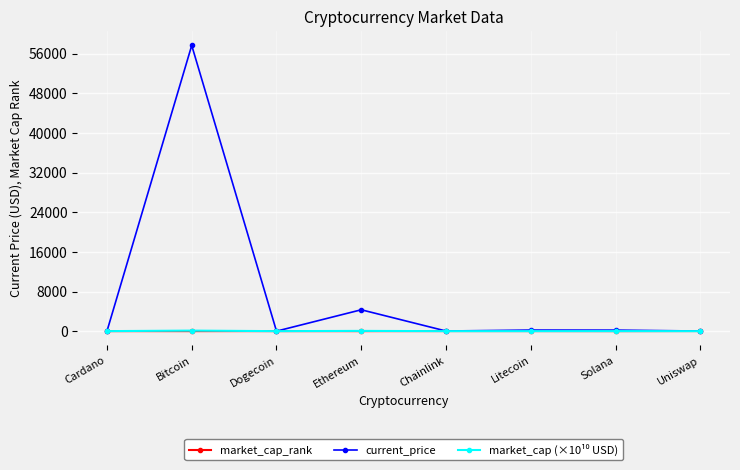

Which series has the largest total across all categories?

current_price